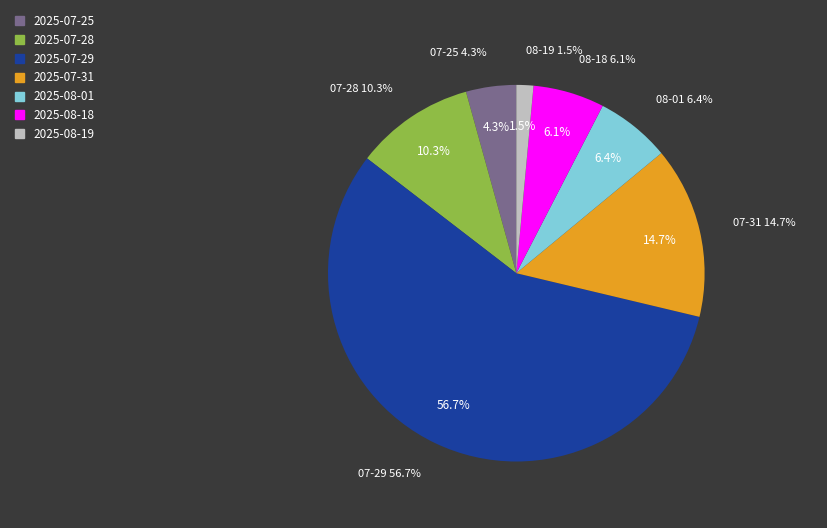

What percentage is the 2025-08-18 slice, to the nearest percent?

6%